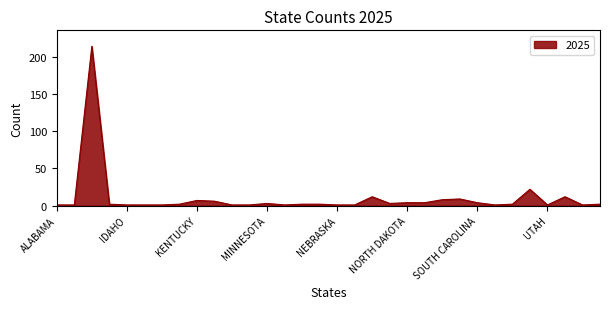

What is the difference between the maximum and minimum values?

213